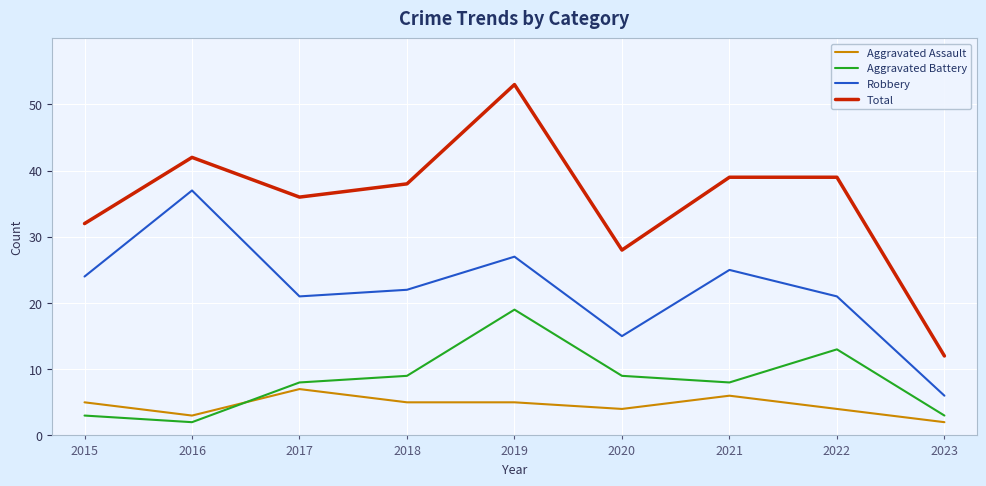

At which category does Aggravated Battery reach its first local valley?

2016